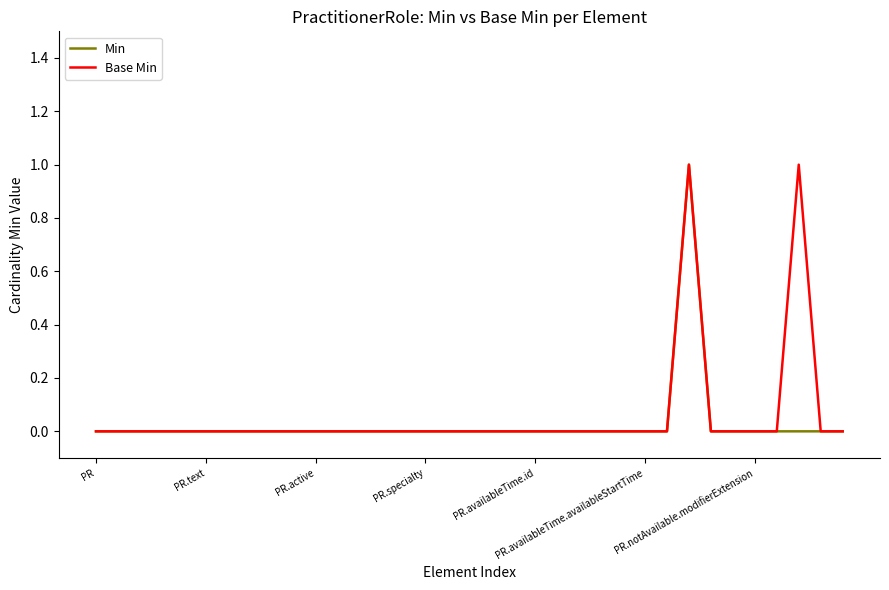

At which label is Min closest to 0?

PR